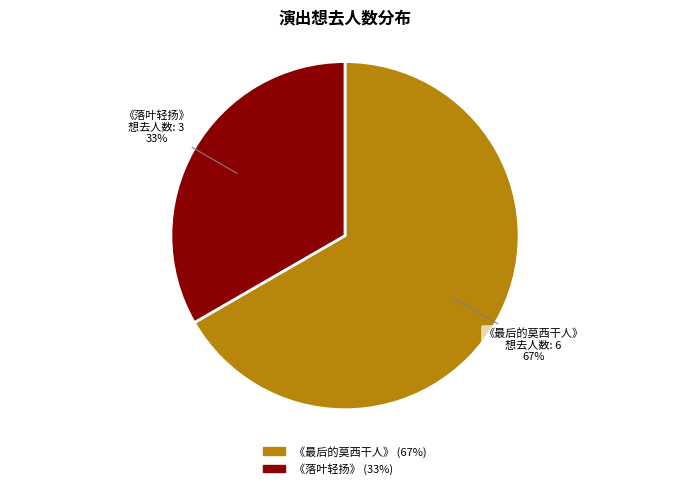

Is there a majority slice in this chart?

Yes